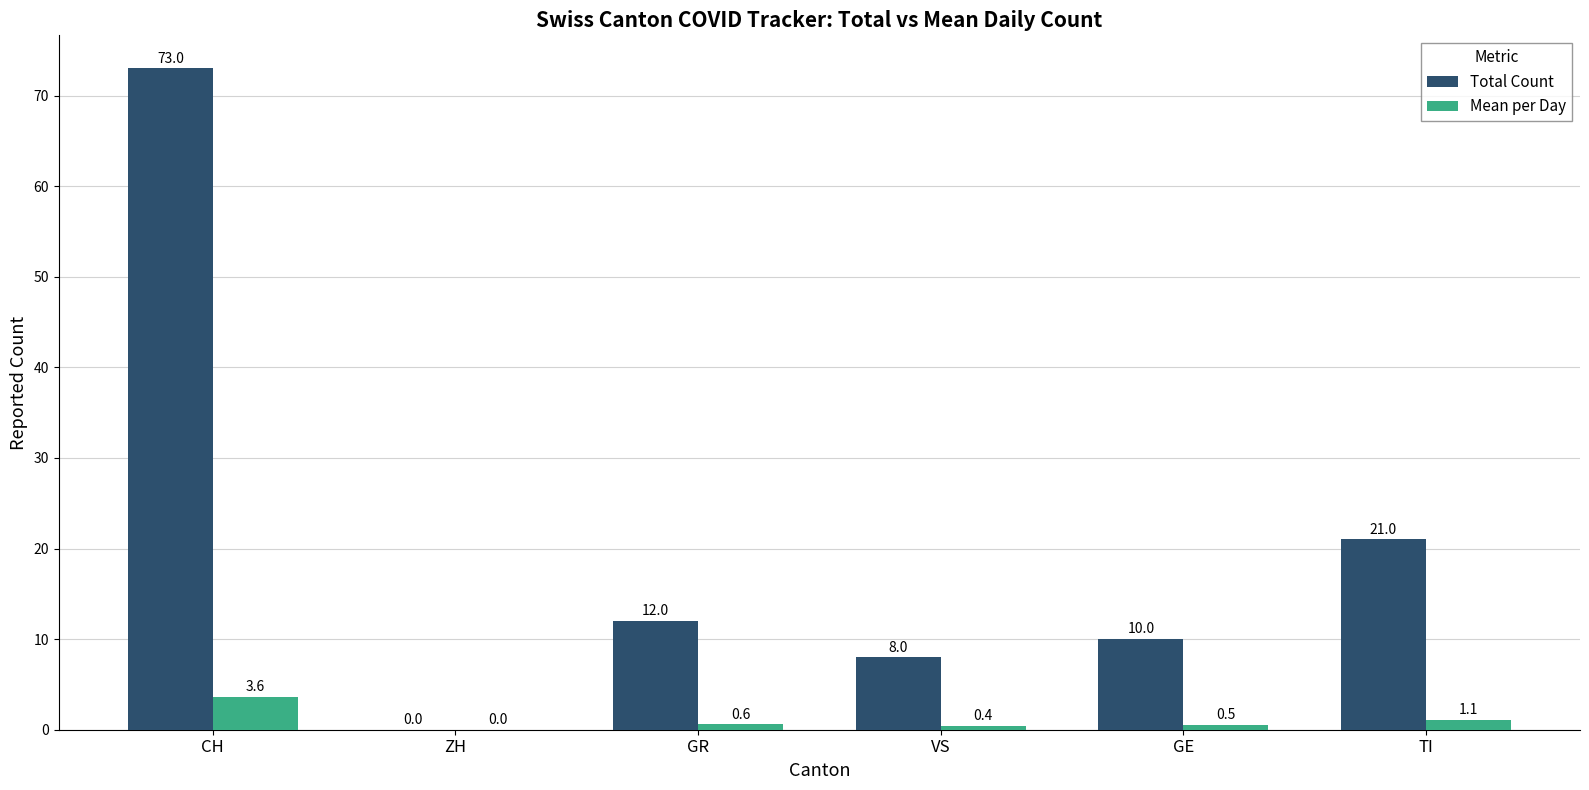

Reading left to right, transcribe all the data shown in this chart.

Total Count: CH=73.0	ZH=0.0	GR=12.0	VS=8.0	GE=10.0	TI=21.0
Mean per Day: CH=3.6	ZH=0.0	GR=0.6	VS=0.4	GE=0.5	TI=1.1